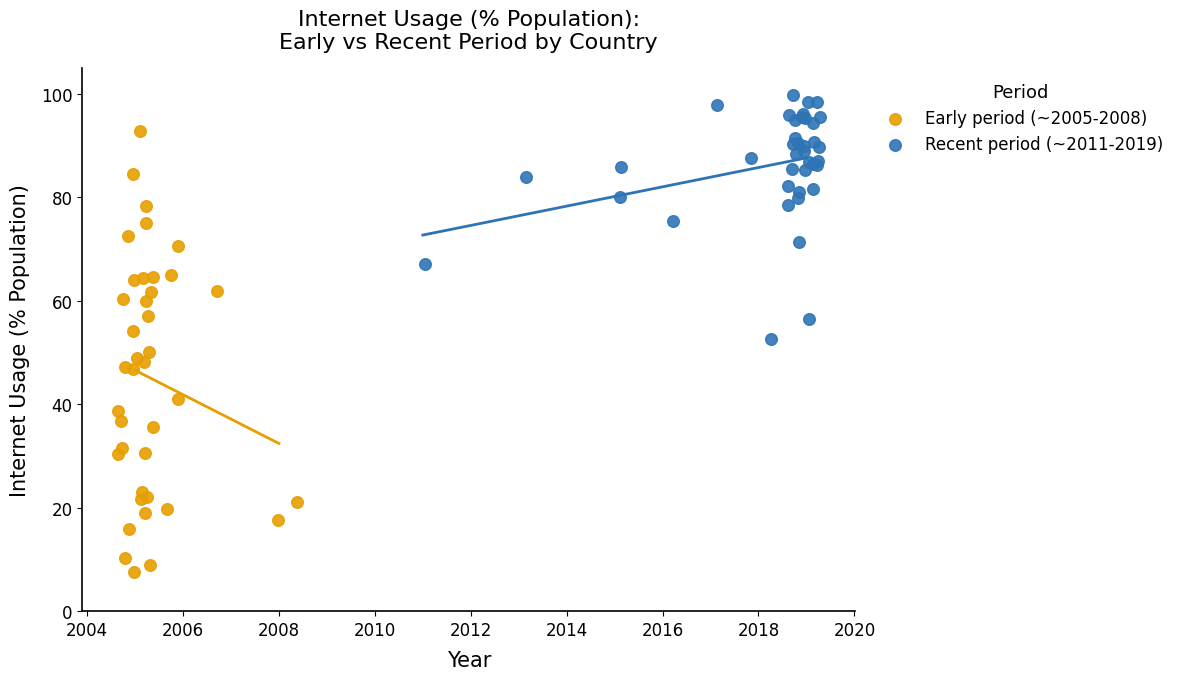

Which series reaches the maximum Y coordinate?

Recent period (~2011-2019)